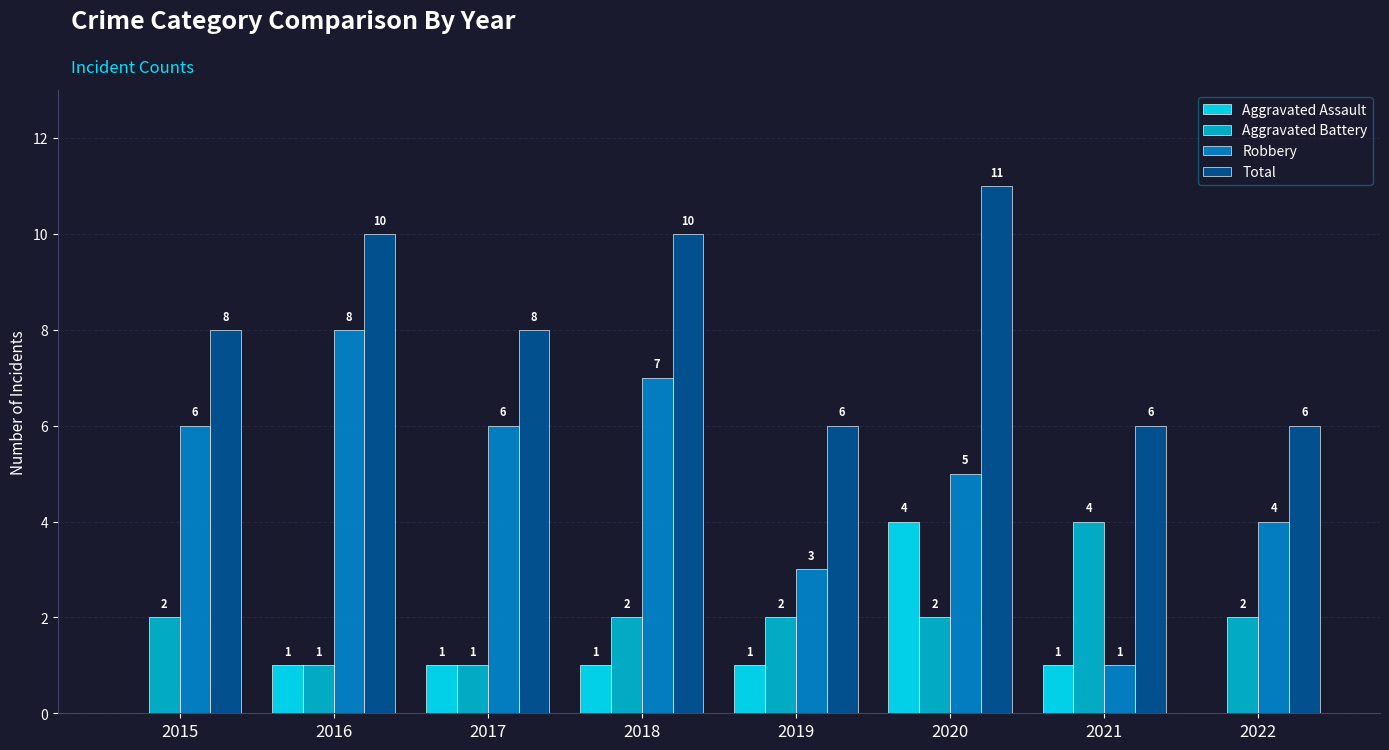

The Total series shows 16 at 2016. True or false?

False